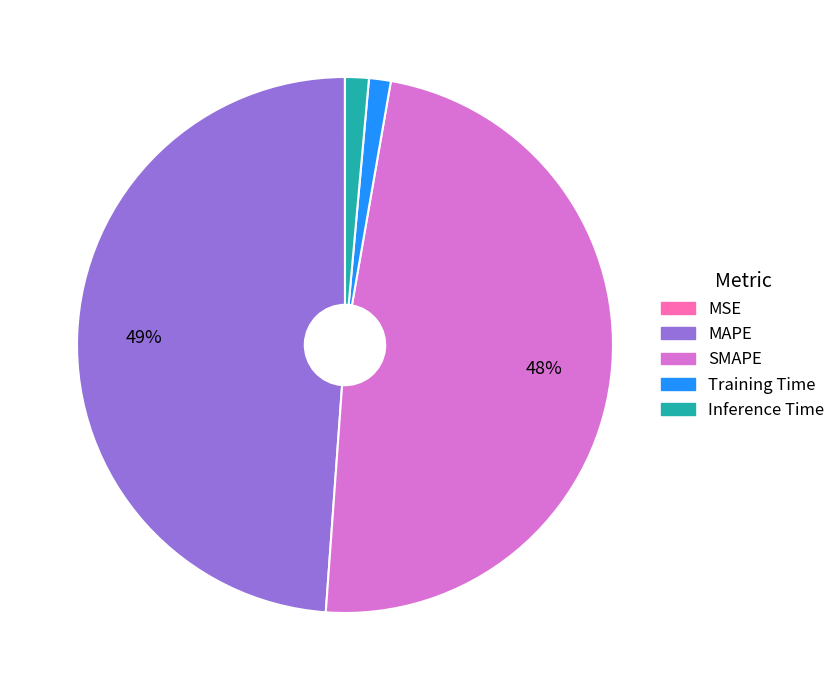

The MAPE slice represents 49% of the pie. True or false?

True